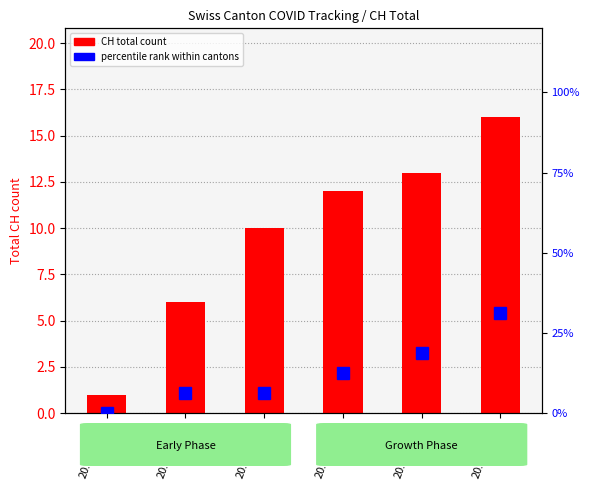

Reading left to right, list all the values displayed in this chart.

CH total count: 1.0	6.0	10.0	12.0	13.0	16.0
percentile rank within cantons: 0.0	6.2	6.2	12.5	18.8	31.2